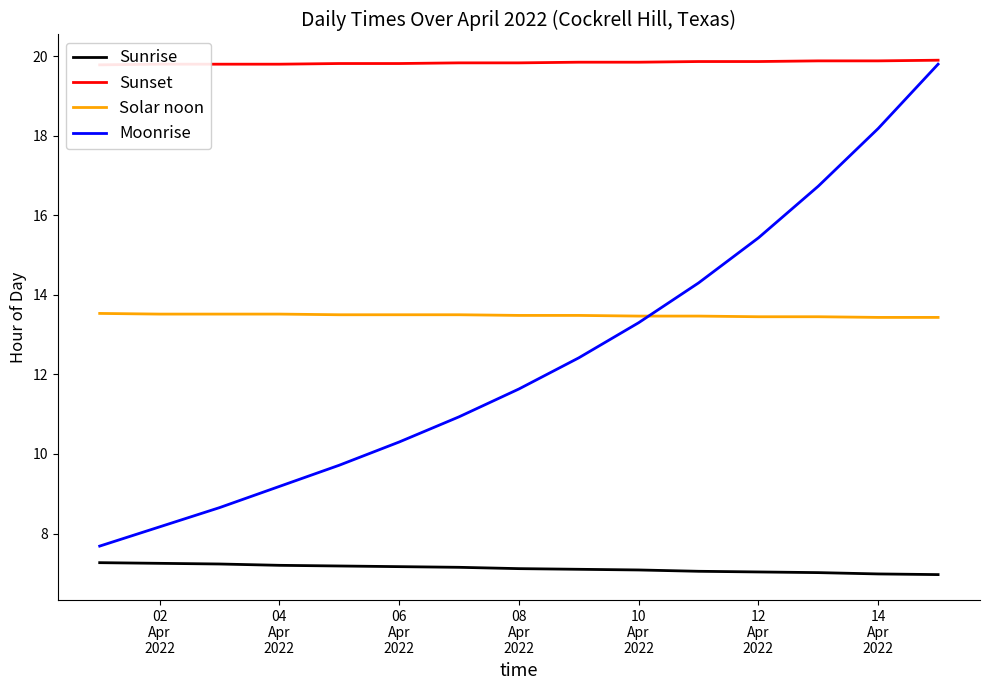

True or false: Sunrise and Solar noon intersect in this chart.

False